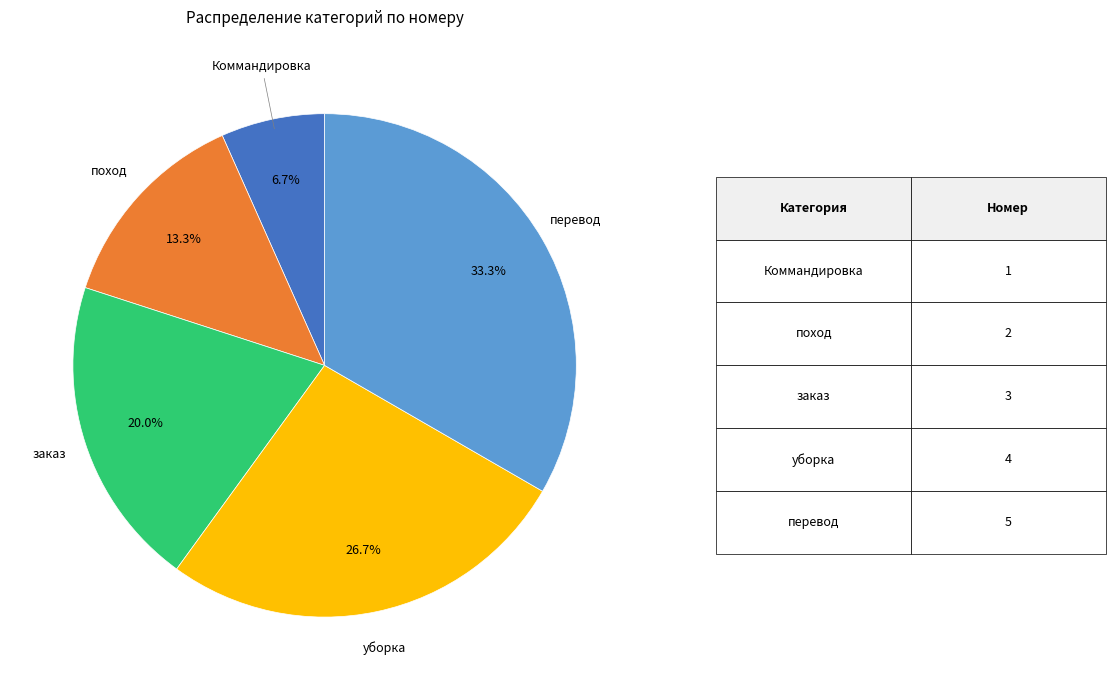

To the nearest percent, what is the difference between the заказ and Коммандировка slice percentages?

13%